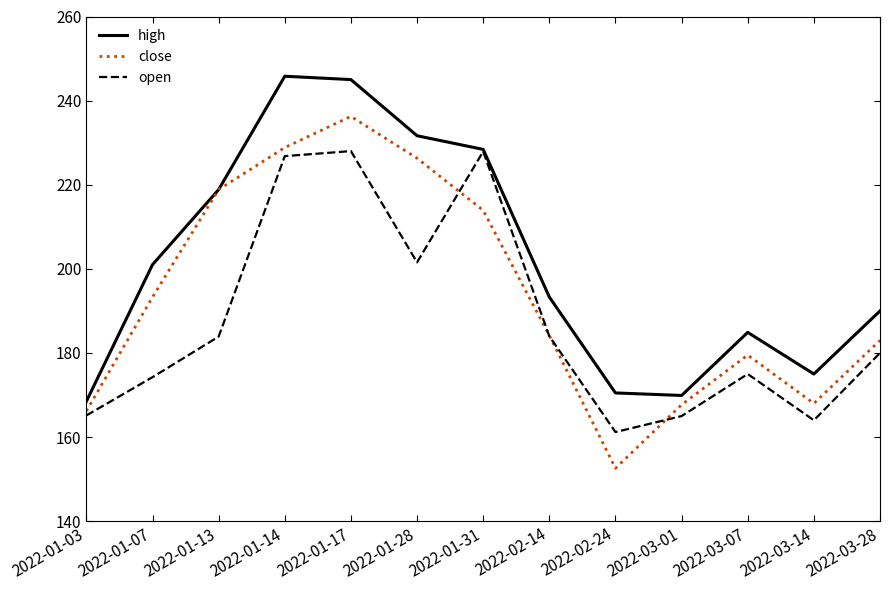

At which label does close reach its minimum?

2022-02-24